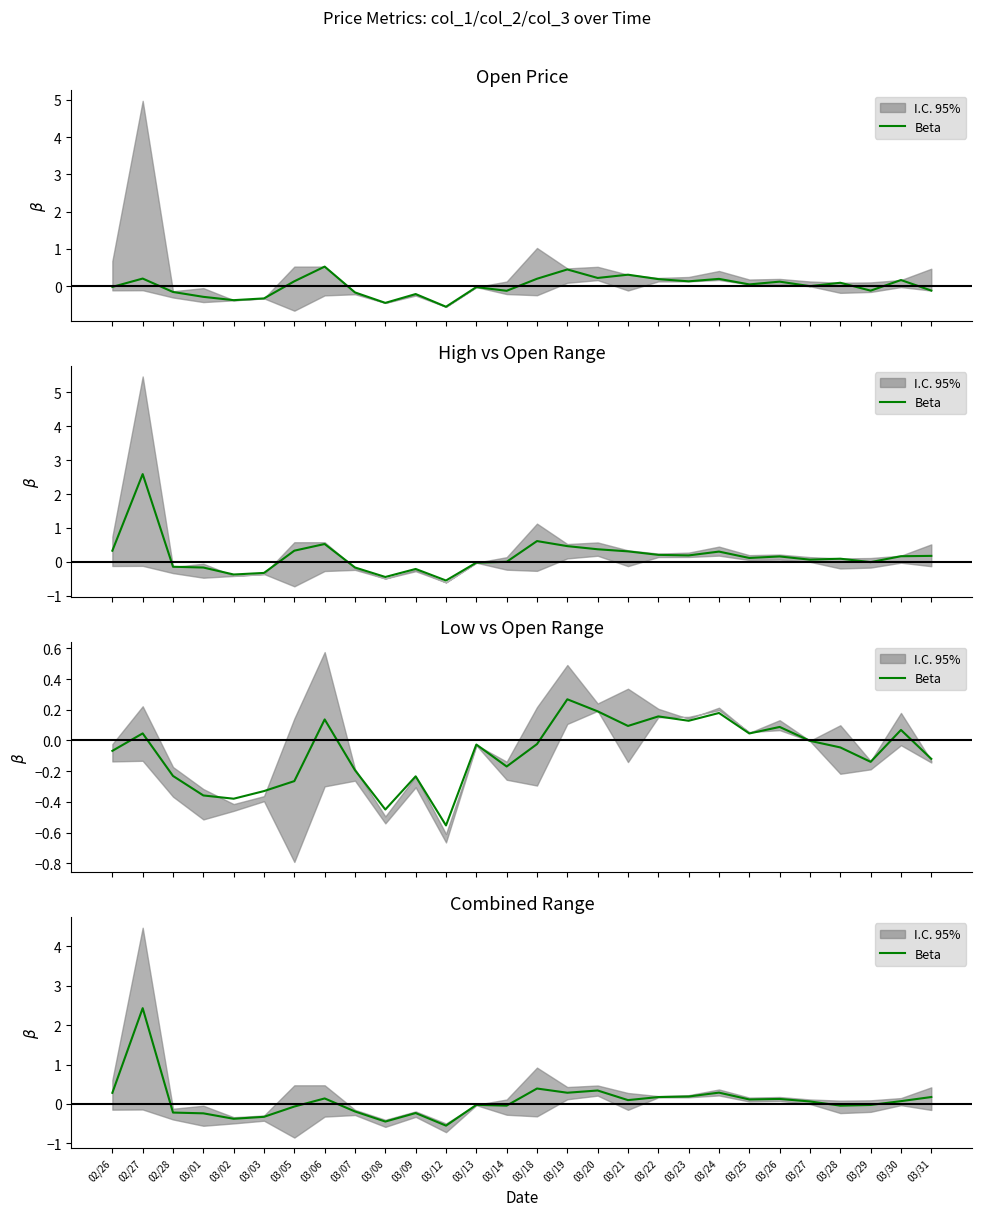

How many categories are shown in the chart?

28